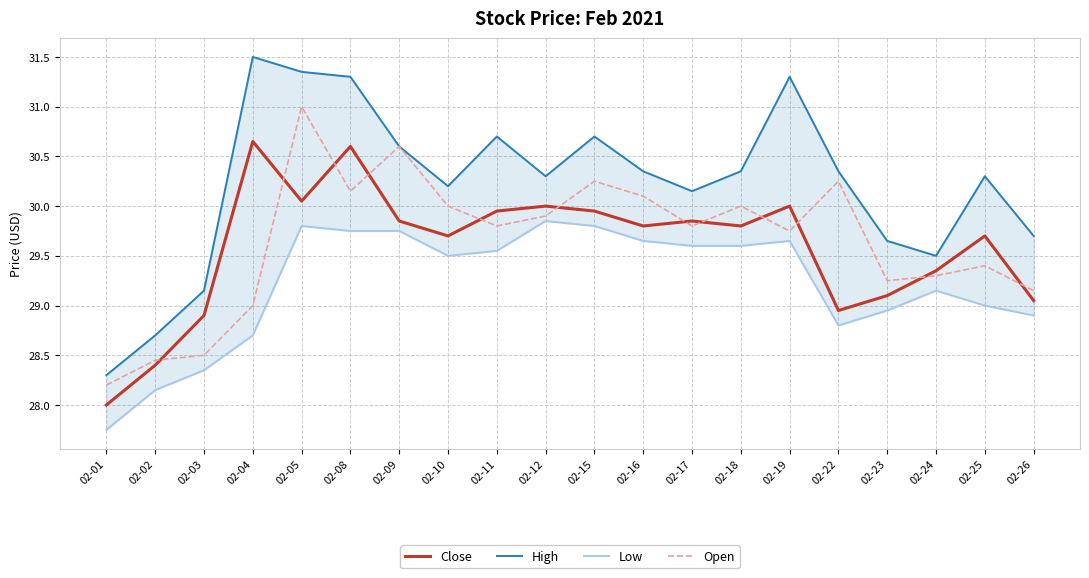

What value does the High series have at 02-04?

31.5